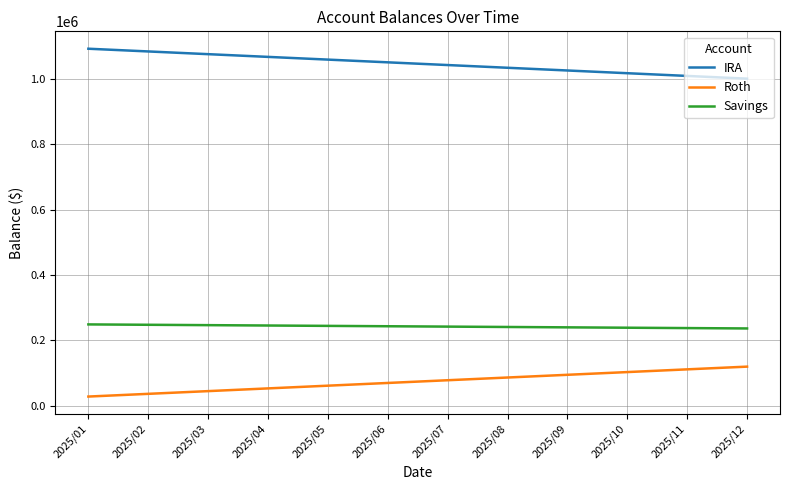

What is the spread (max minus min) of values at 2025/11?

897024.8